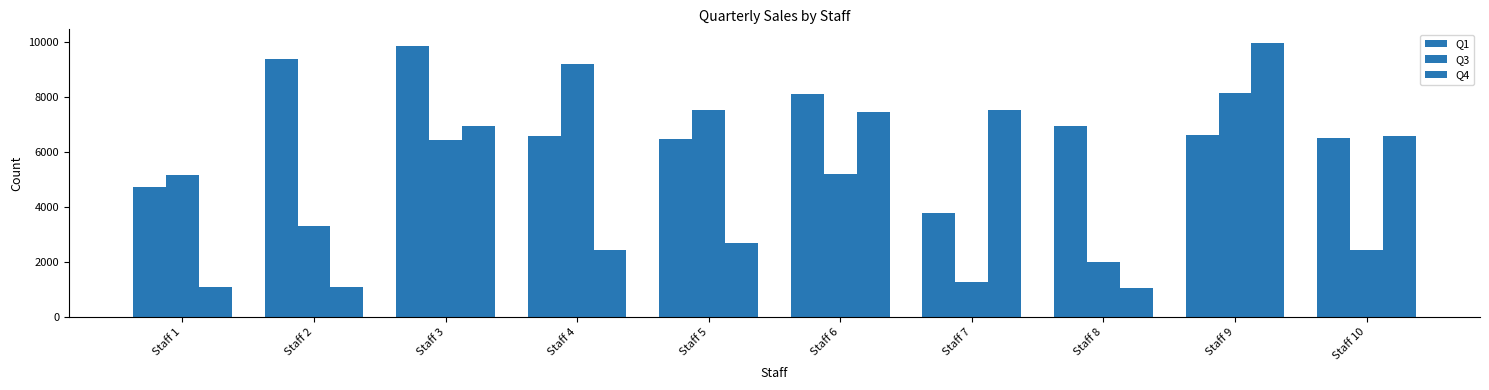

Count the number of data series in this chart.

3